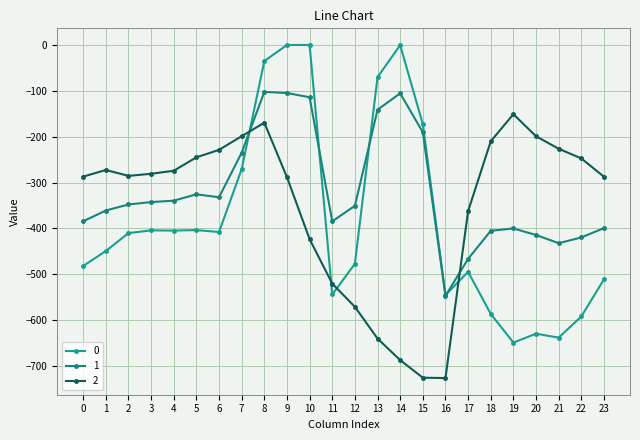

At which category is the sum across all series the highest?

8